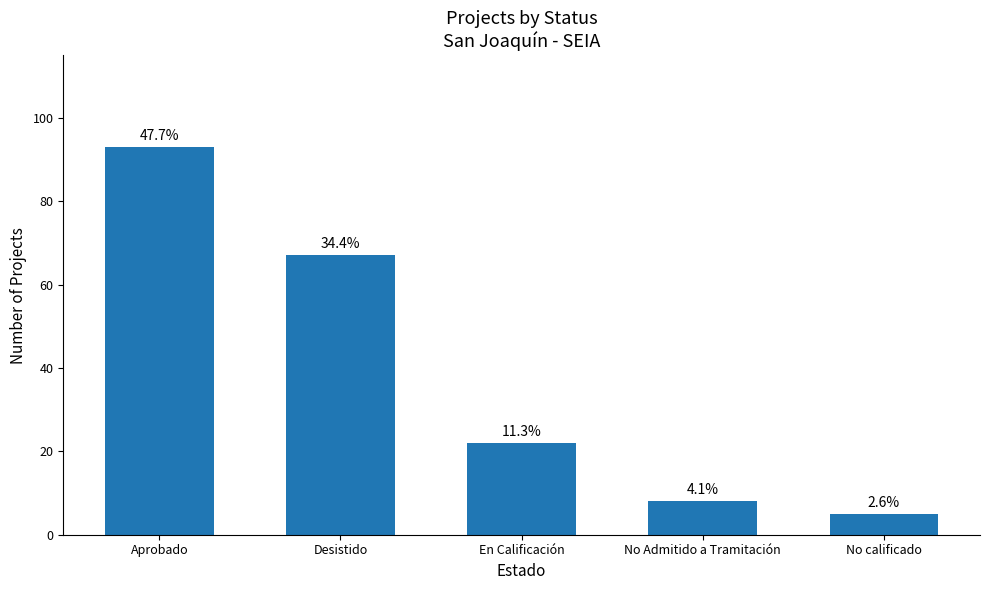

How many bars are there in total?

5